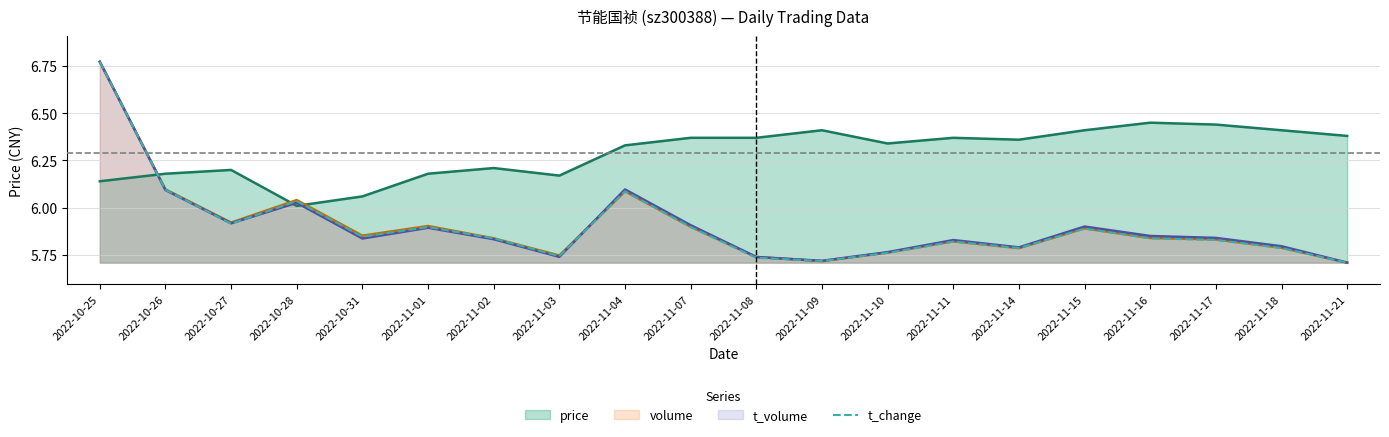

Where do volume and price first cross each other?

2022-10-25 and 2022-10-26